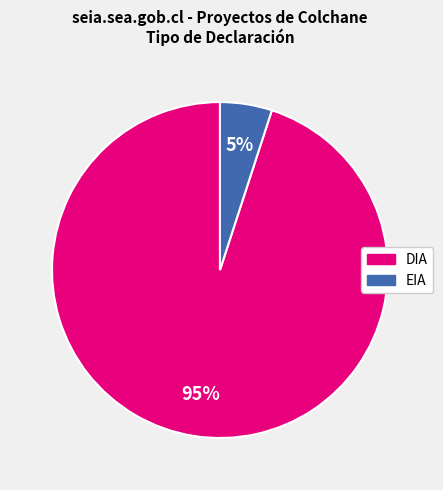

Rank the categories by value from highest to lowest.

DIA, EIA